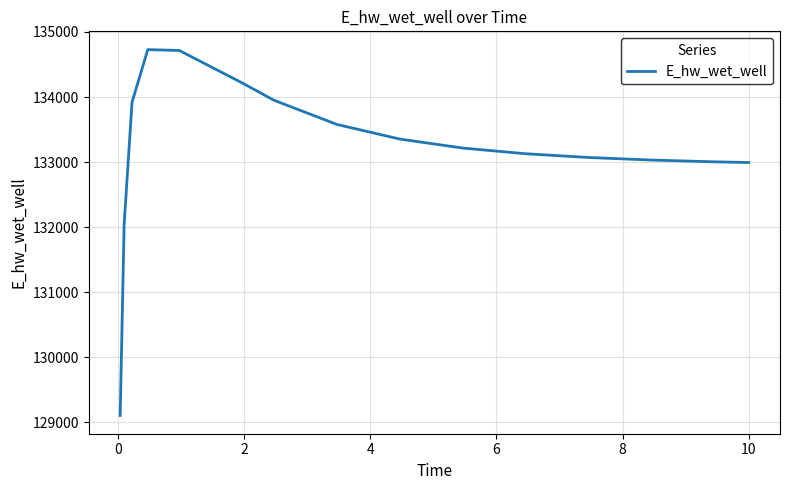

What is the difference between the maximum and minimum values?

5621.2